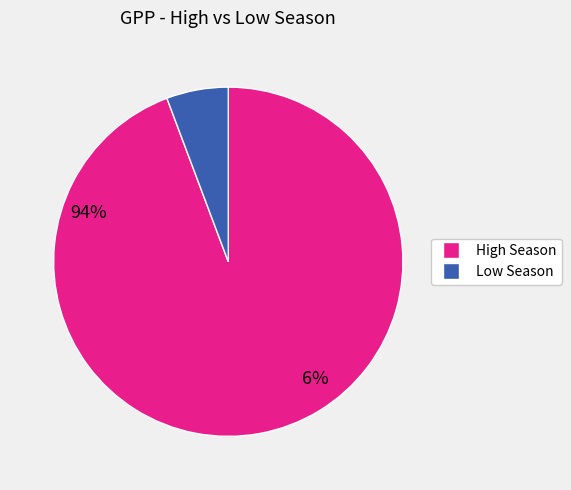

Does any single category account for the majority?

Yes